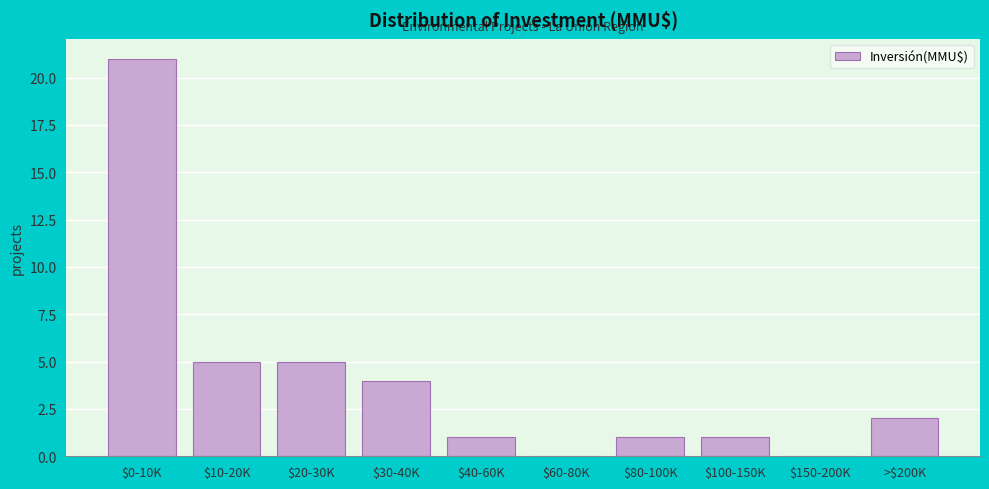

At which category does the chart reach its peak across all series?

$0-10K